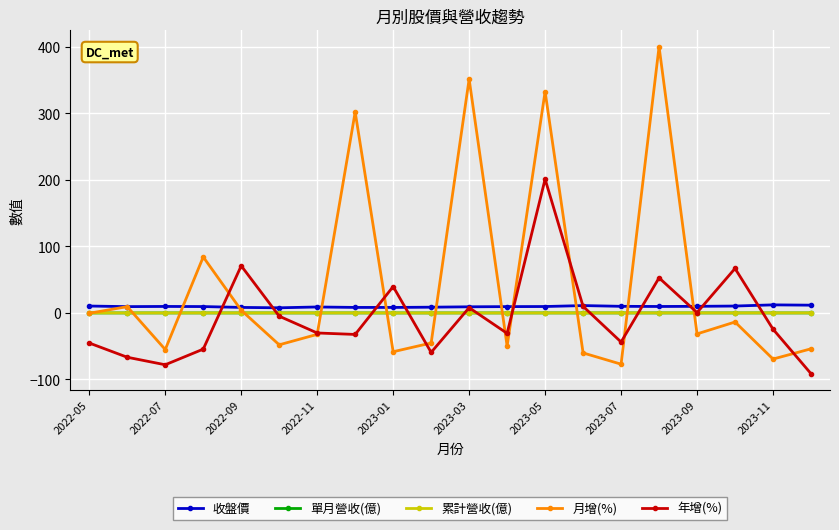

True or false: 收盤價 and 累計營收(億) cross at least once.

False